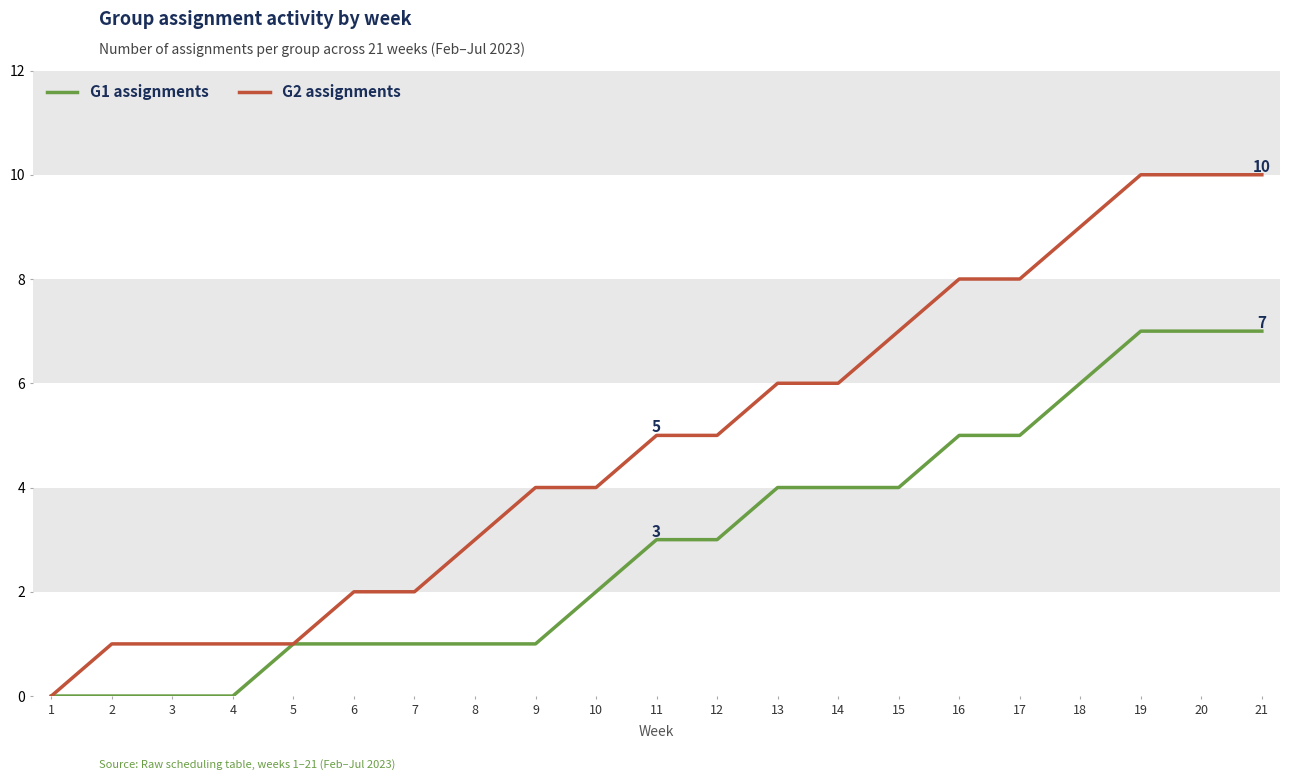

Which series changed the most between 5 and 16?

G2 assignments